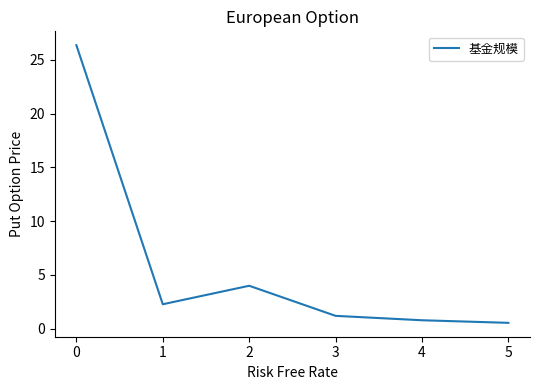

What is the sum of all values?

35.1